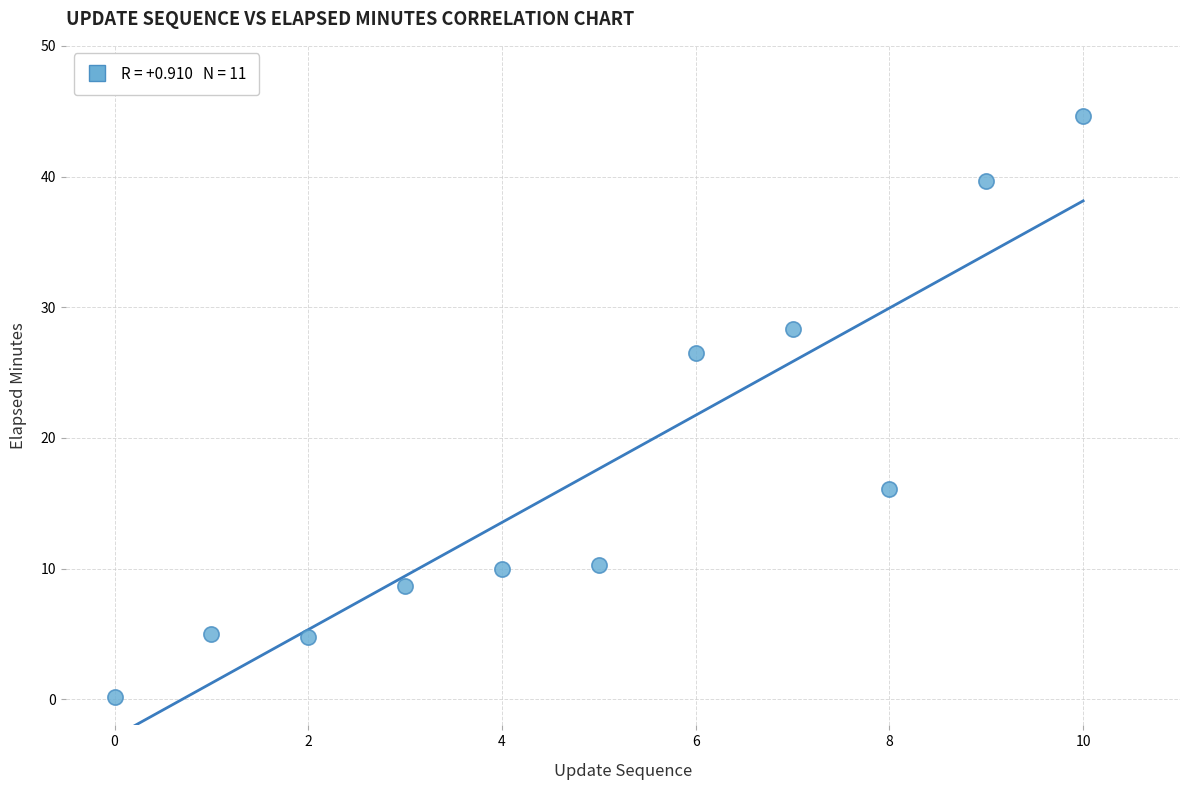

What is the average Y value?

17.6